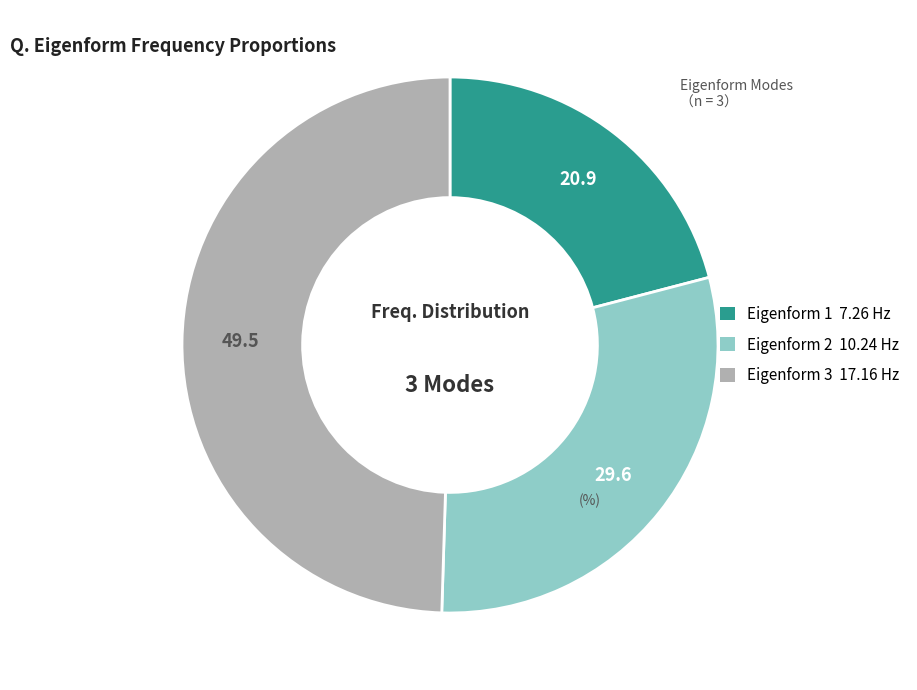

Rank the categories by value from highest to lowest.

Eigenform 3 17.16 Hz, Eigenform 2 10.24 Hz, Eigenform 1 7.26 Hz